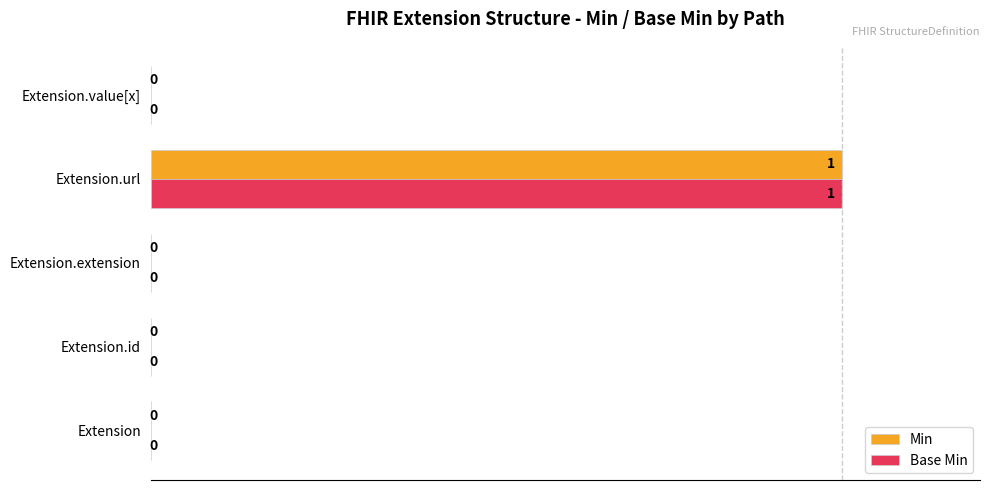

How many values in the Min series exceed 0?

1